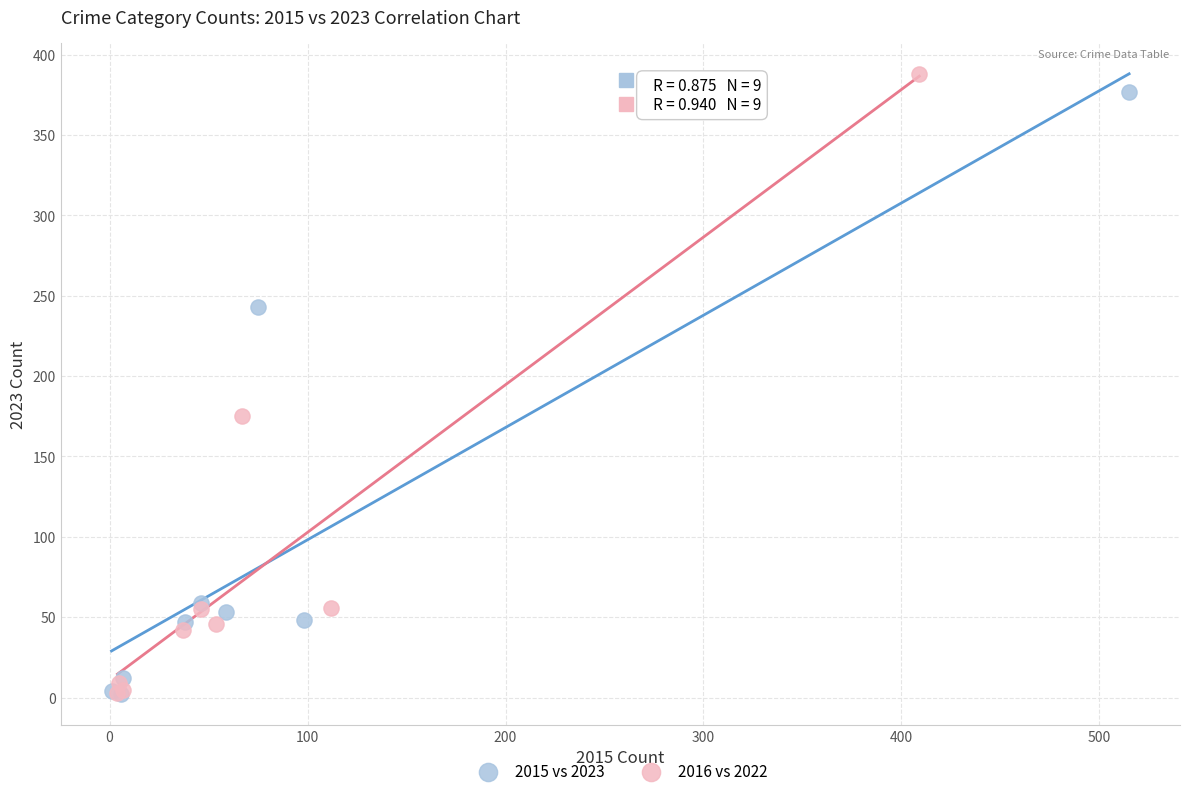

Which series has the widest spread of Y values?

2016 vs 2022